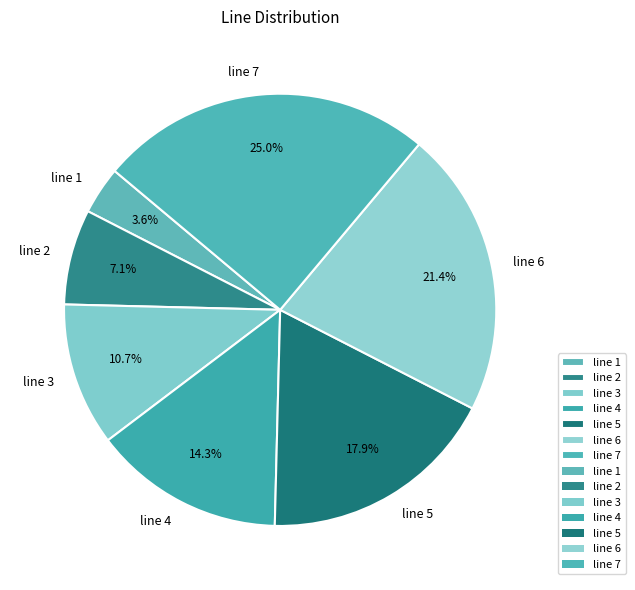

How many segments does this pie chart have?

7